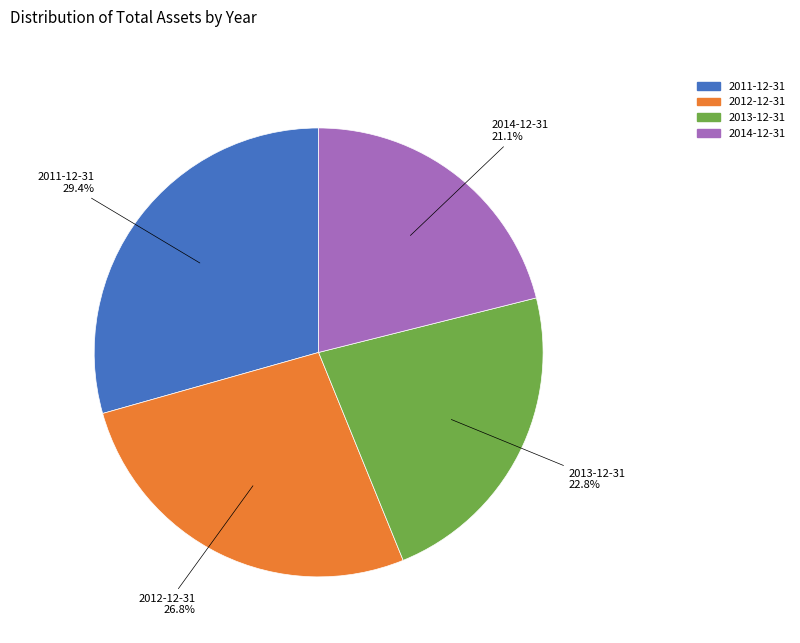

Rank the categories by value from highest to lowest.

2011-12-31, 2012-12-31, 2013-12-31, 2014-12-31